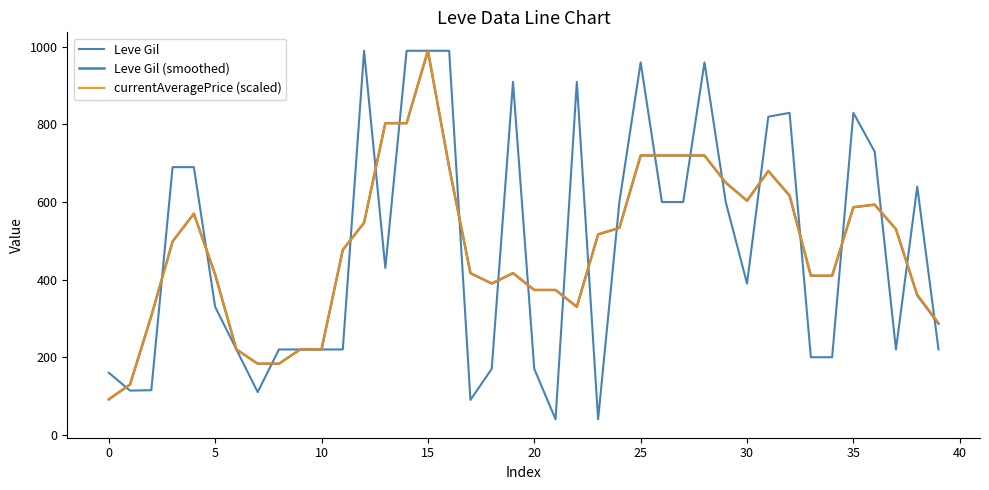

How many times do Leve Gil and currentAveragePrice (scaled) cross each other?

25